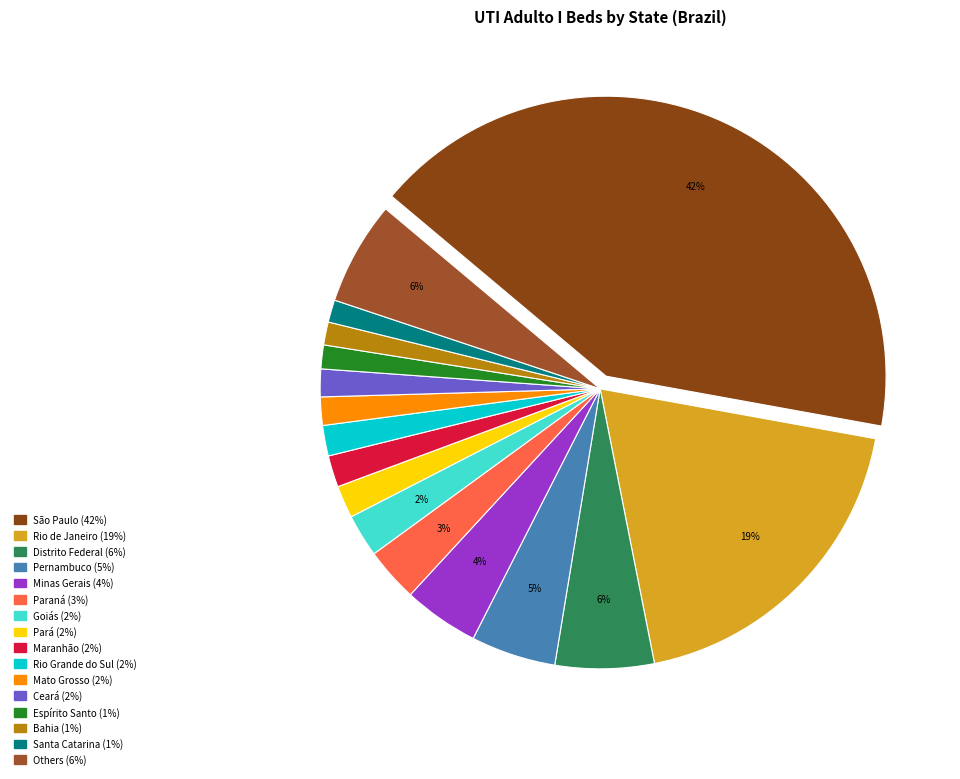

To the nearest percent, what is the average slice percentage?

6%